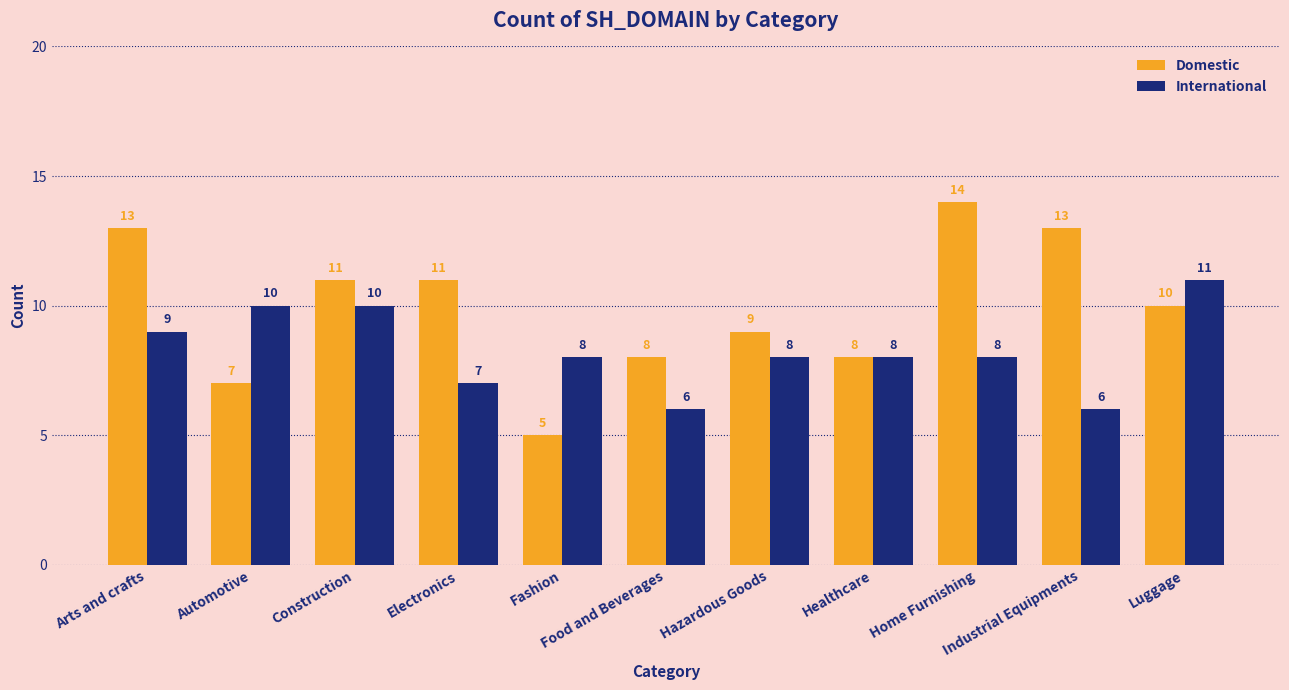

What are all the series names shown in the legend?

Domestic, International